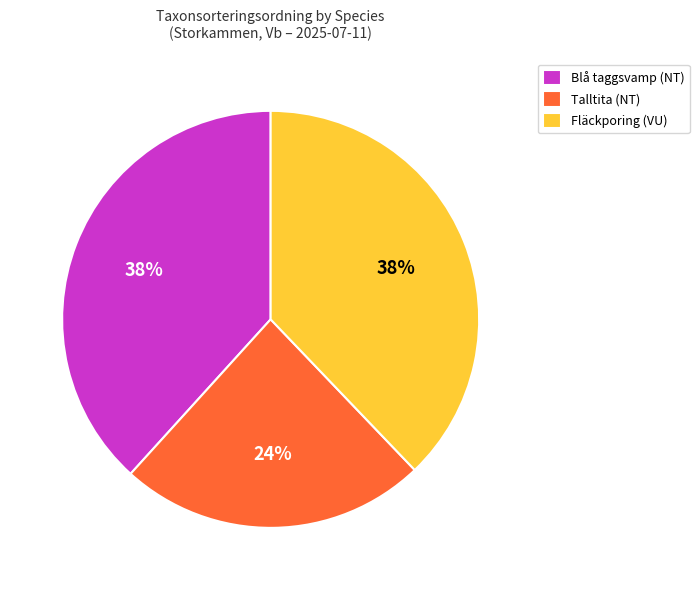

To the nearest percent, what percentage of the pie is Blå taggsvamp (NT)?

38%